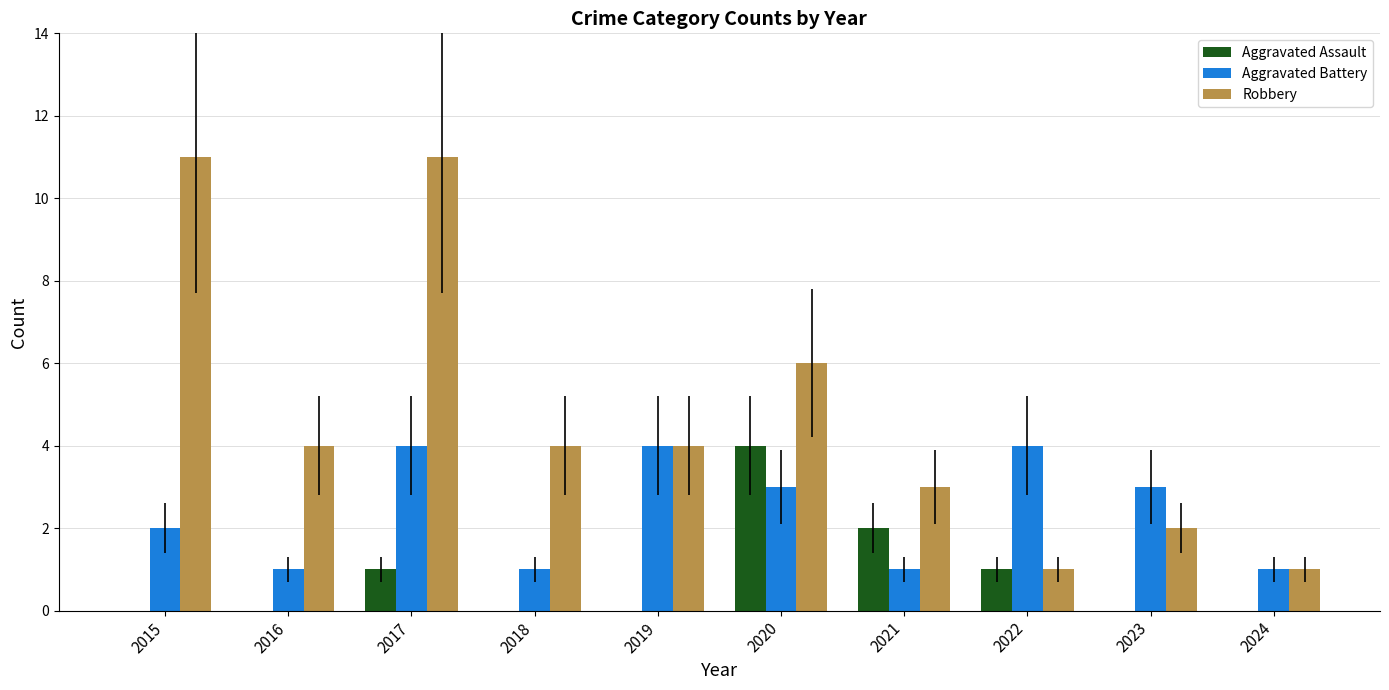

At which label is Aggravated Battery closest to 2?

2015